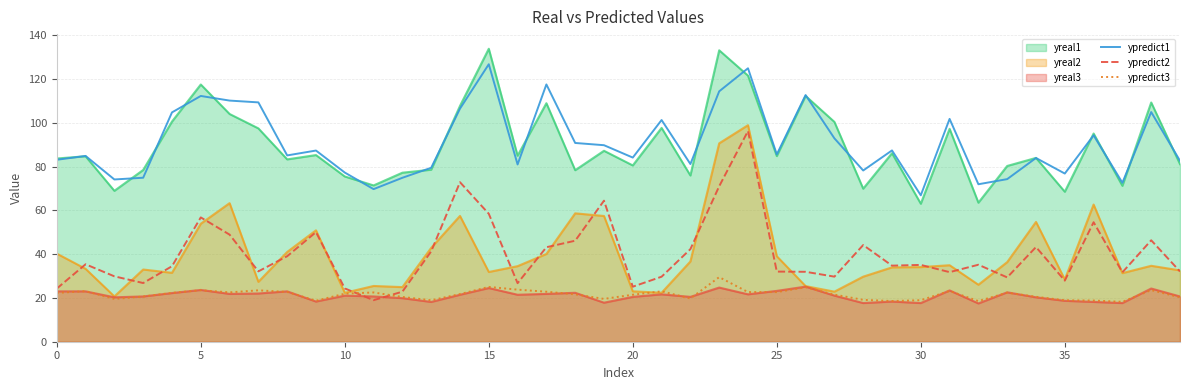

The value of ypredict1 at 33 is 123.8. True or false?

False